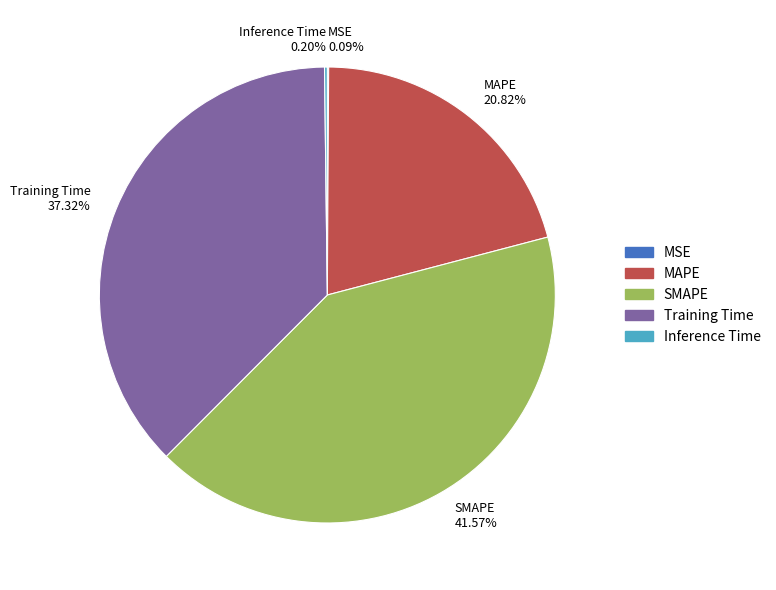

Is the sum of SMAPE and MAPE greater than half?

Yes